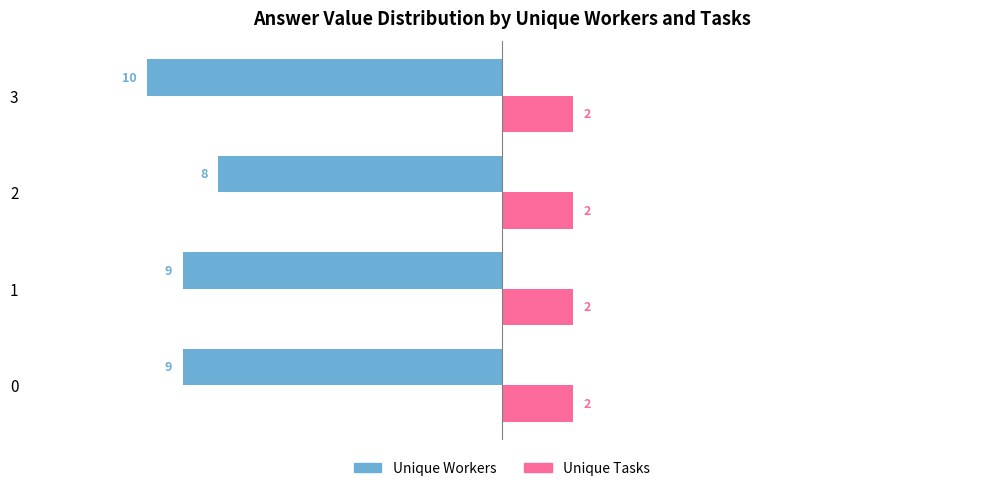

Which series has the widest spread of values?

Unique Workers